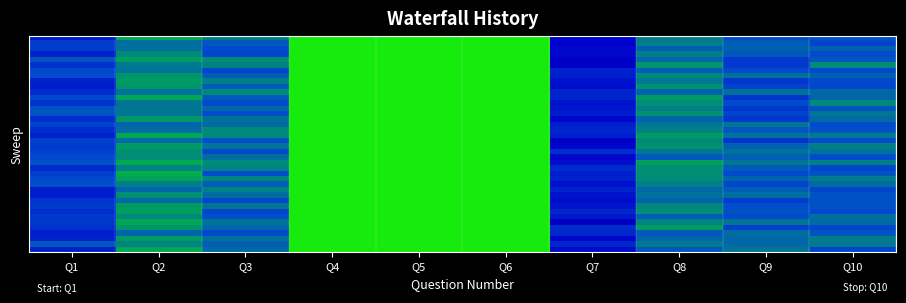

What is the spread (max minus min) of values at Q2?

0.2